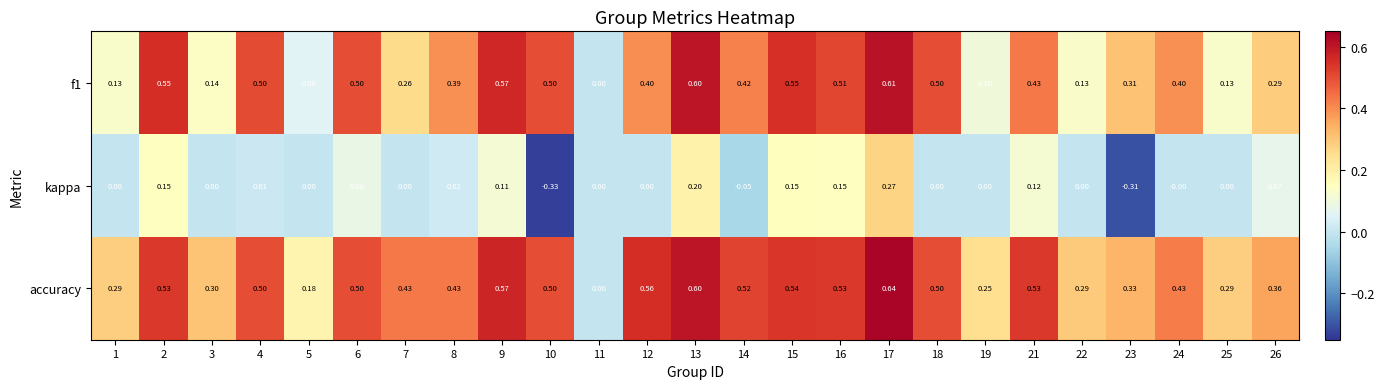

How many distinct data groups are displayed?

3